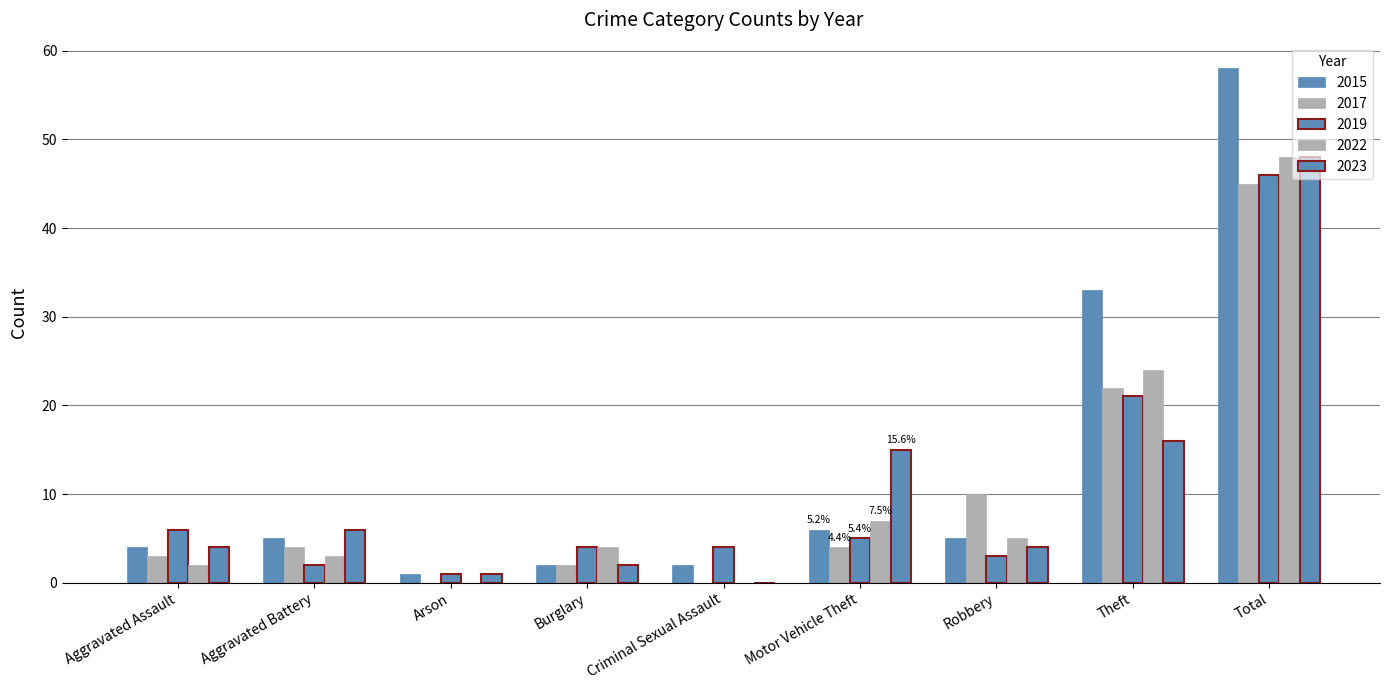

Count the number of data series in this chart.

5